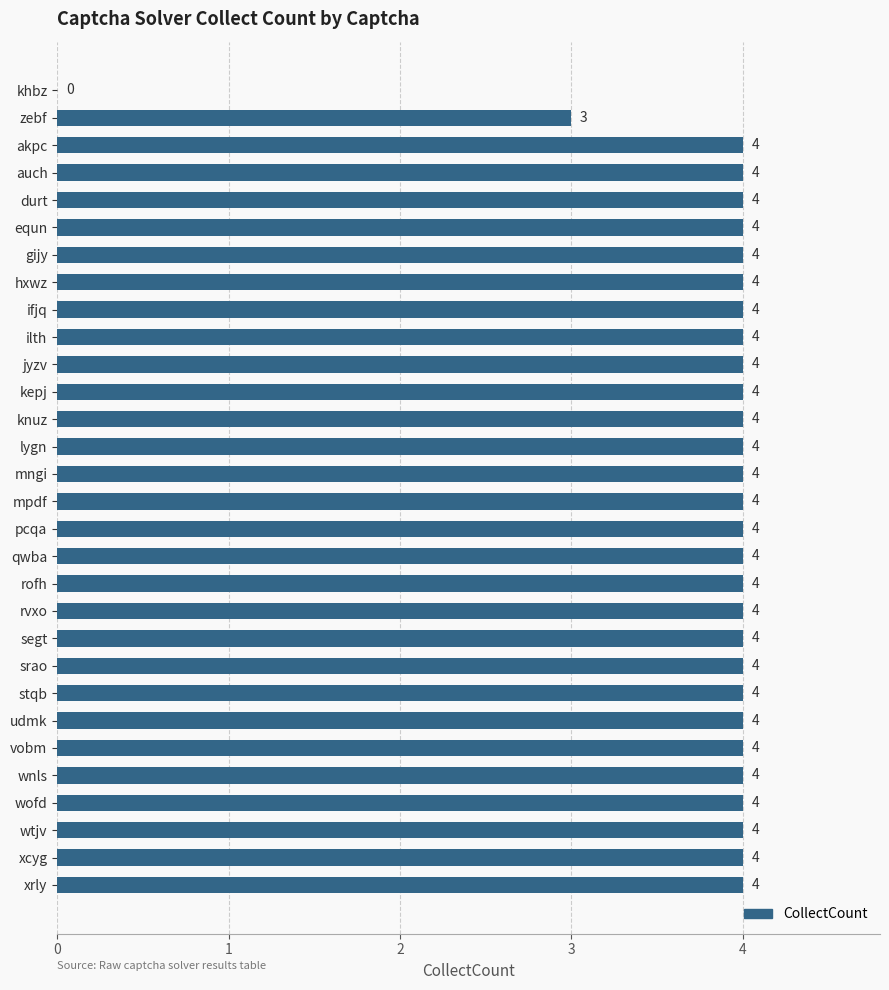

Approximately how many times larger is the value at auch compared to stqb?

1.0